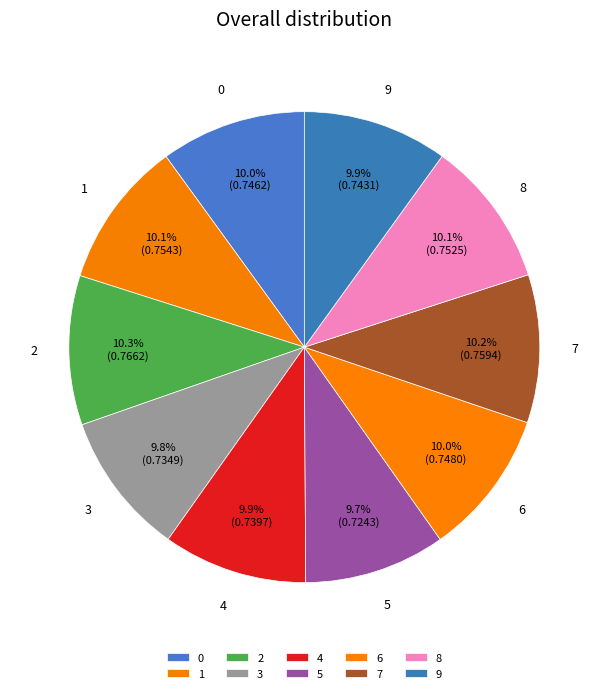

To the nearest percent, what is the combined percentage of 5 and 4?

20%